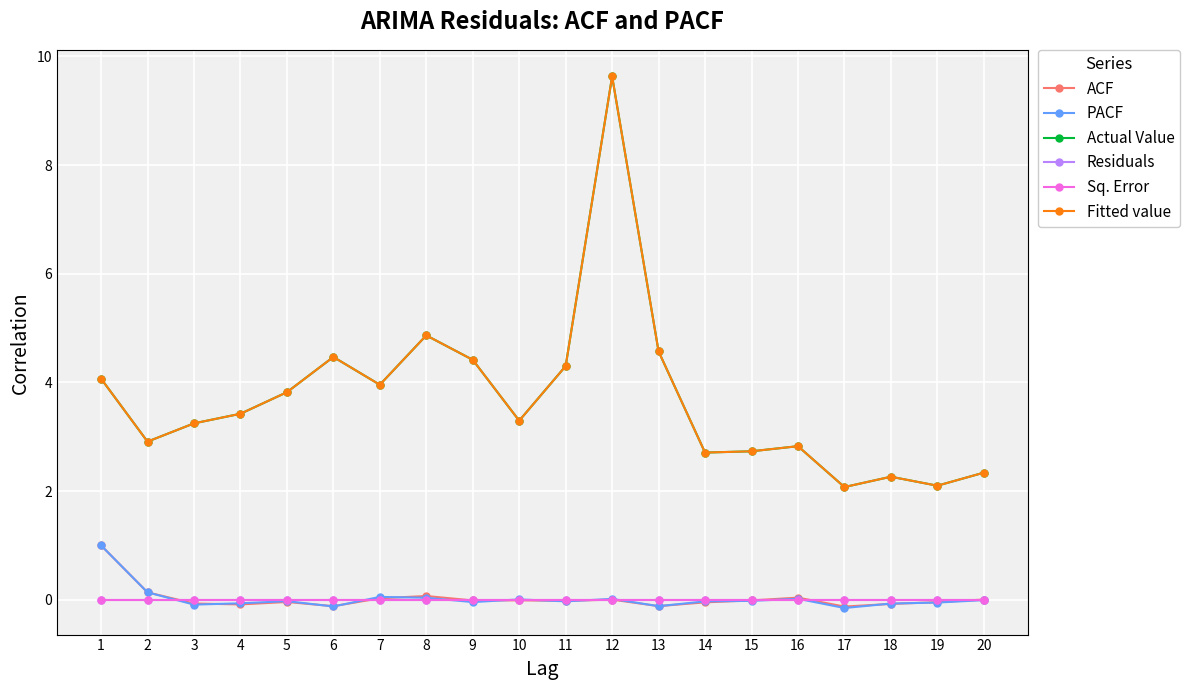

Which series has the largest range (max minus min)?

Actual Value